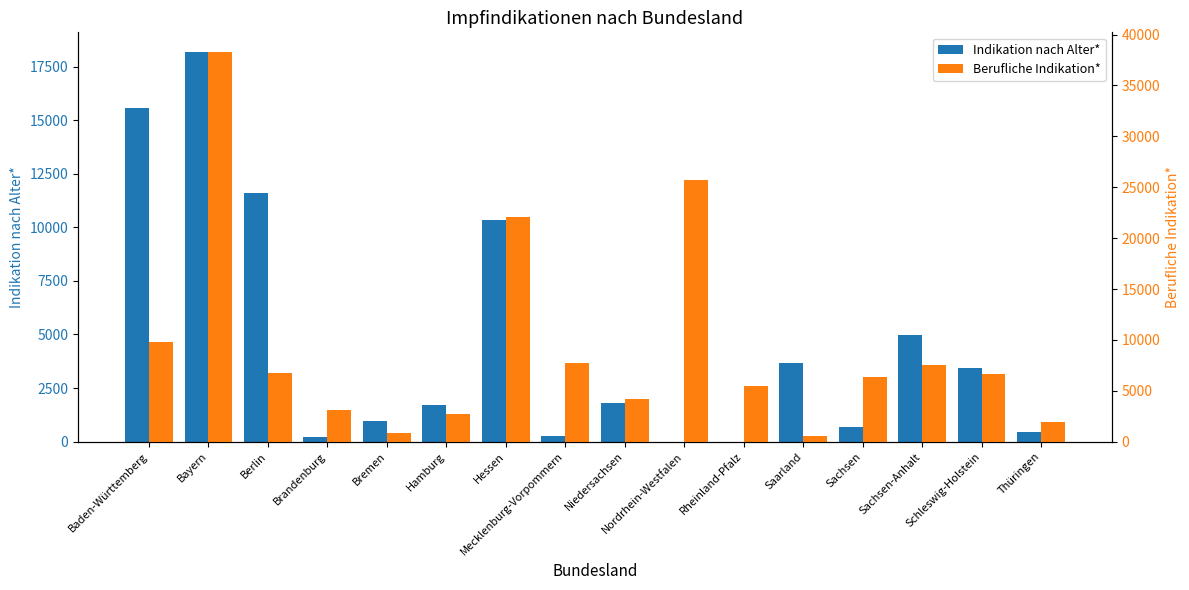

What is the difference between the highest and lowest values at Rheinland-Pfalz?

5435